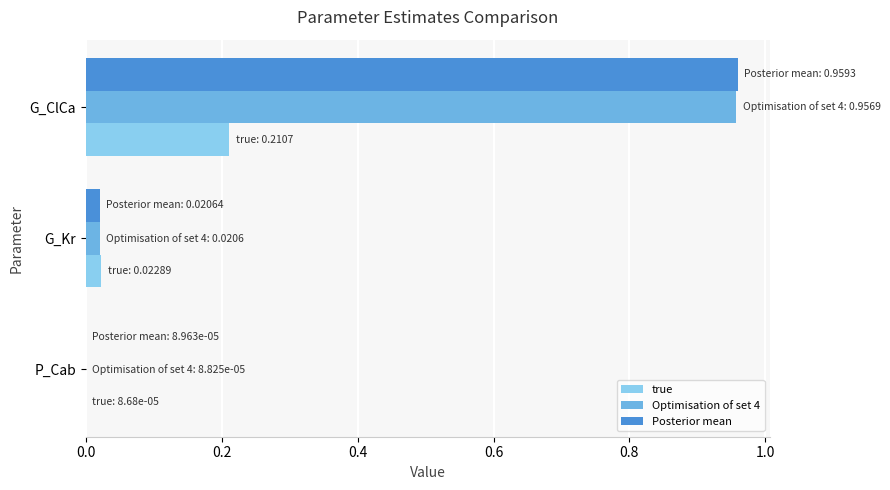

The value of Optimisation of set 4 at P_Cab is 0.0. True or false?

True